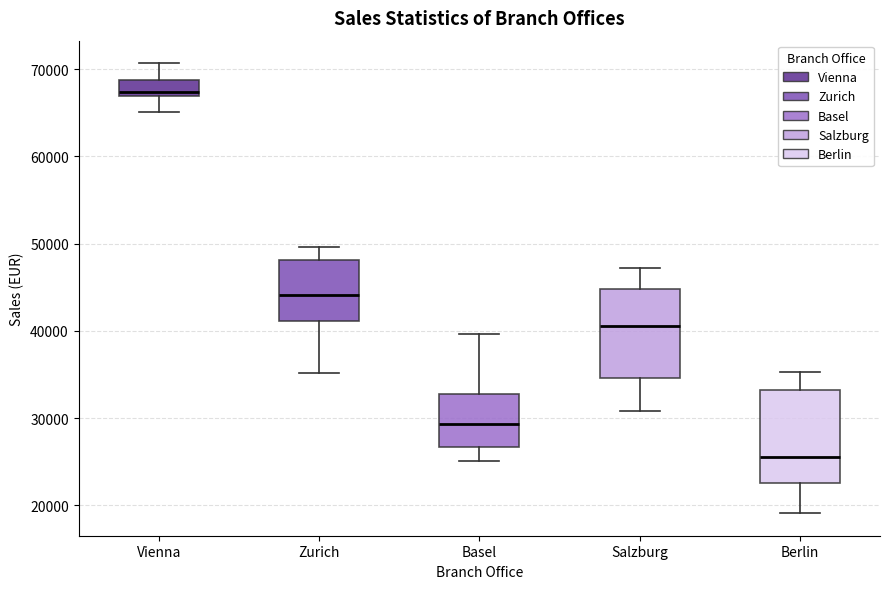

Reading left to right, read every box against the y-axis: the position of its median line, the range the box covers, and the ends of its whiskers. The values are not printed on the chart, so give them approximately, as read against the axis.

Vienna: median 67000 (just above the box's lower edge), box 67000 to 69000, whiskers 65000 to 71000
Zurich: median 44000, box 41000 to 48000, whiskers 35000 to 50000
Basel: median 29000, box 27000 to 33000, whiskers 25000 to 40000
Salzburg: median 41000, box 35000 to 45000, whiskers 31000 to 47000
Berlin: median 26000, box 23000 to 33000, whiskers 19000 to 35000